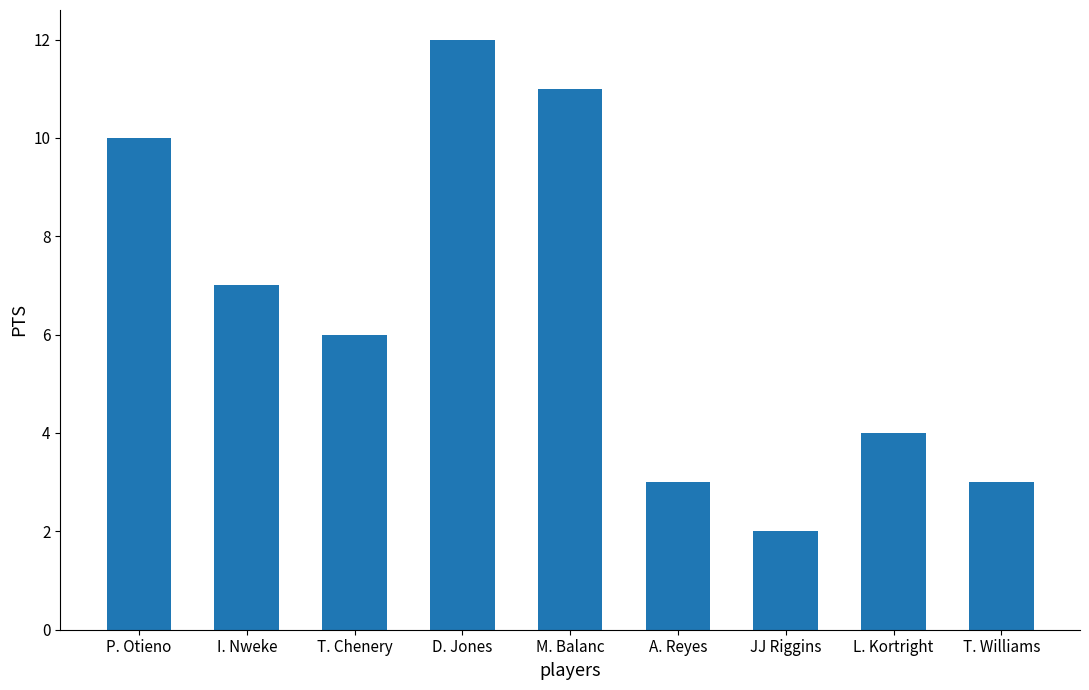

How many series are shown in this chart?

1